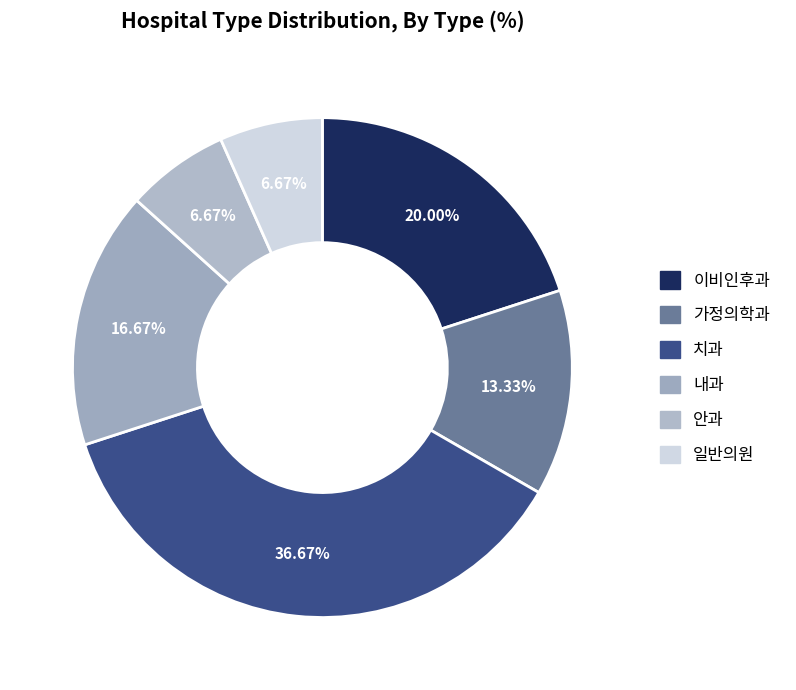

How many slices are in this pie chart?

6